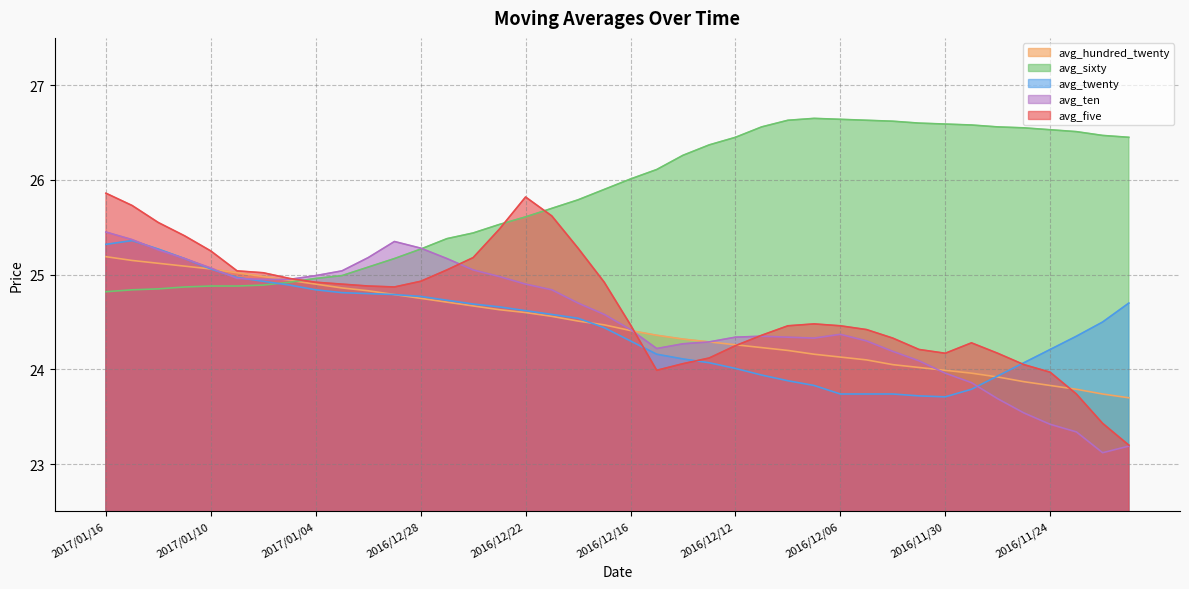

The avg_sixty series shows 10.8 at 2016/12/22. True or false?

False